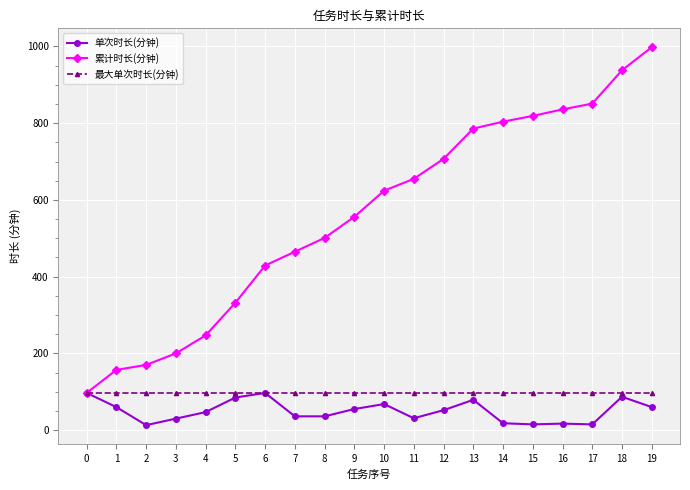

What is the difference between the 累计时长(分钟) values at 19 and 16?

162